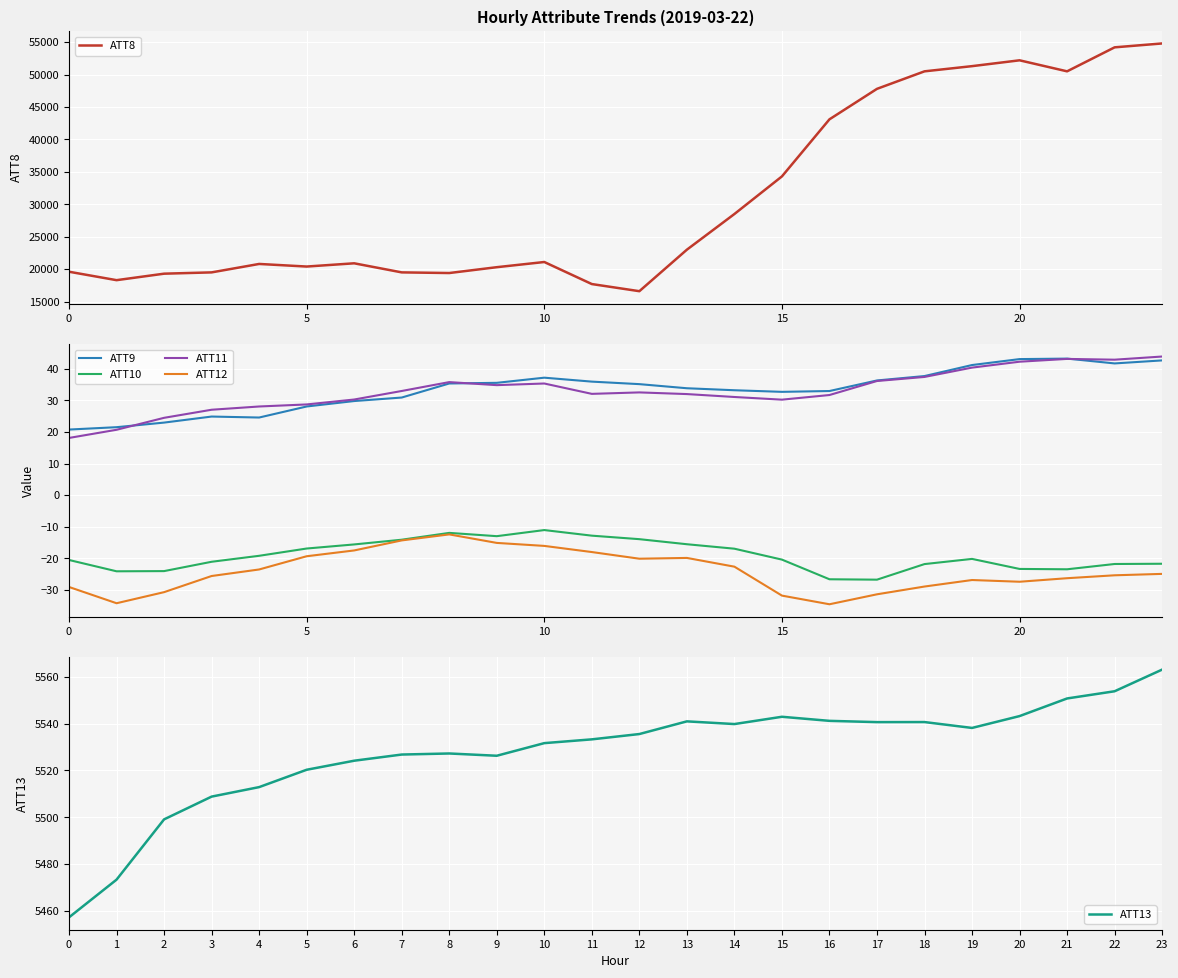

What is the sum of all ATT12 values?

-576.4